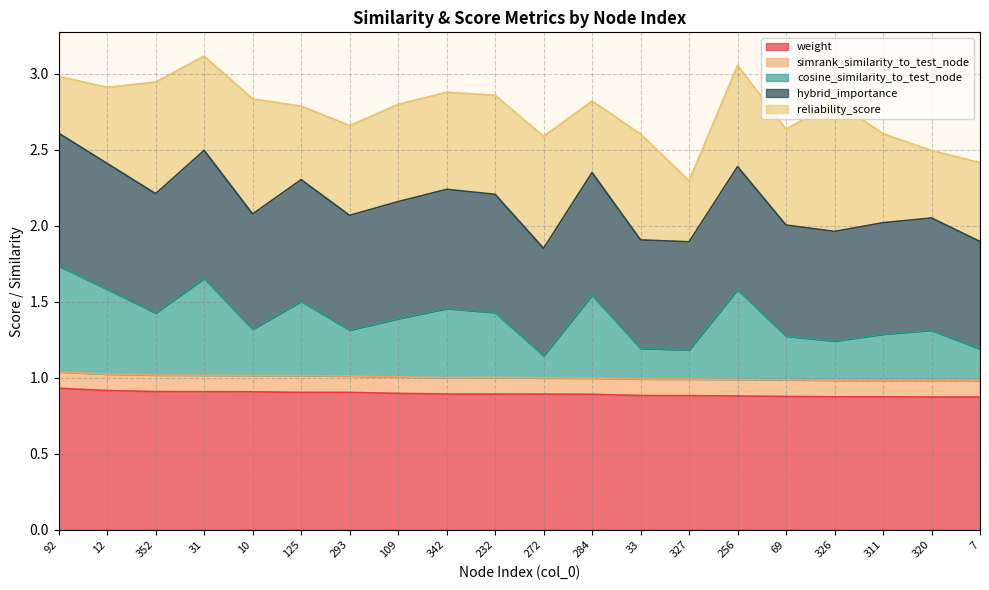

At which label does weight reach its minimum?

320